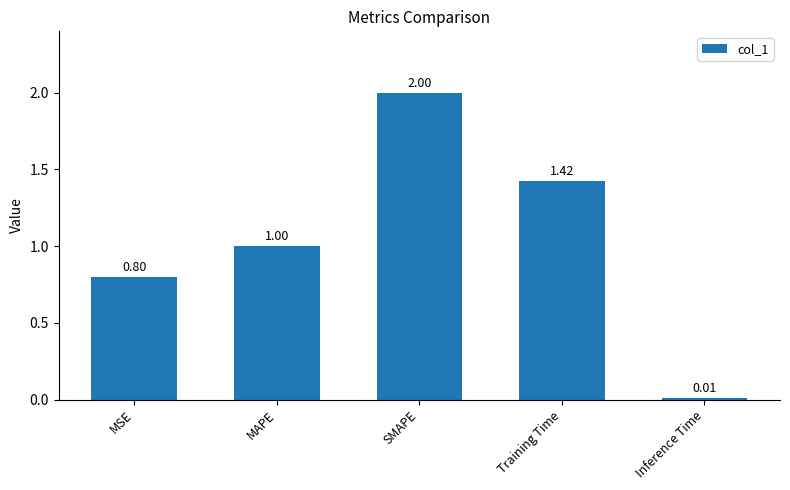

What is the value of the 2nd bar from the left?

1.0